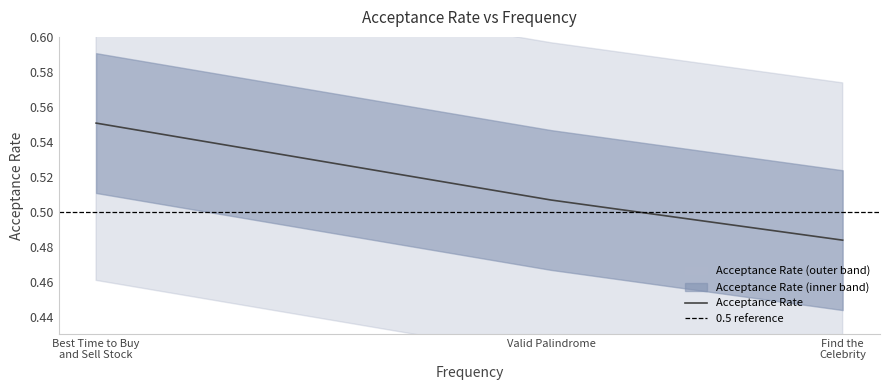

How many lines are shown in the chart?

1